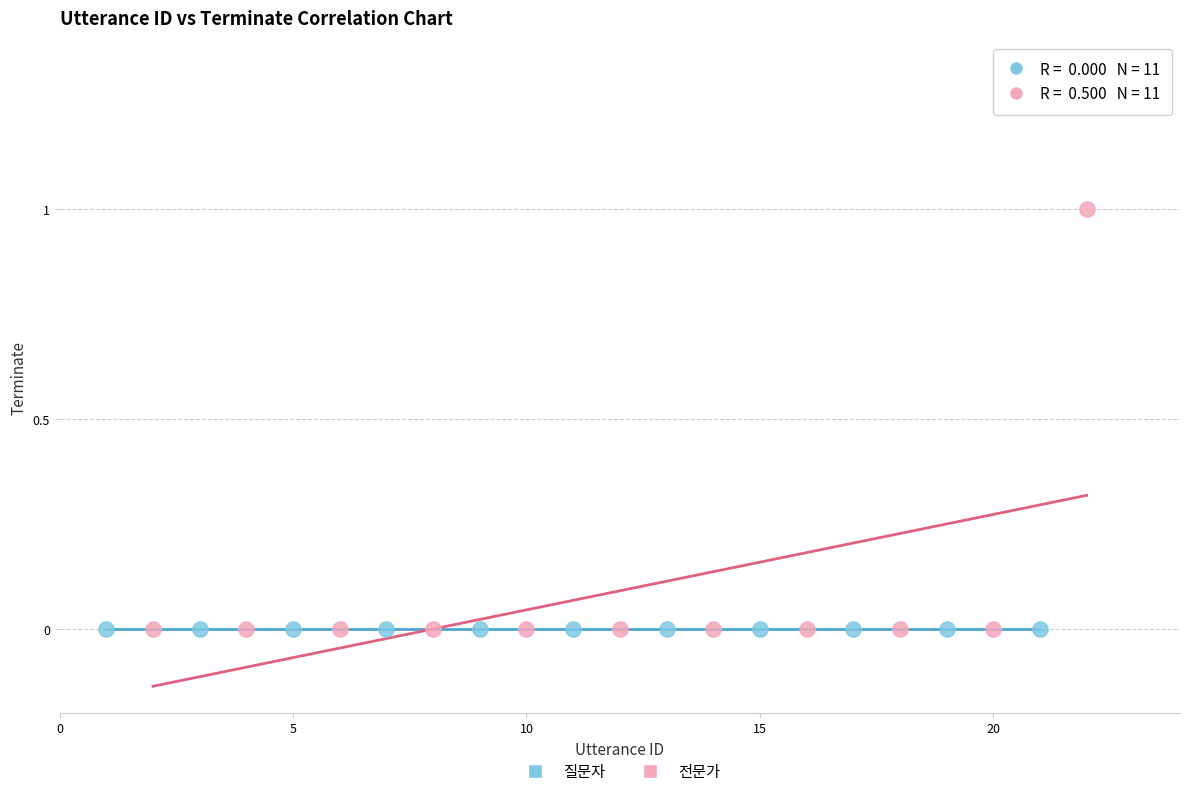

Which series contains the highest Y value?

전문가